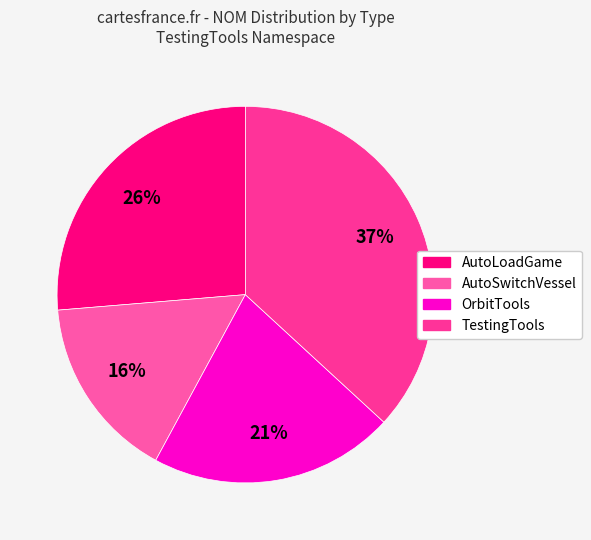

Which has a higher value, TestingTools or AutoSwitchVessel?

TestingTools